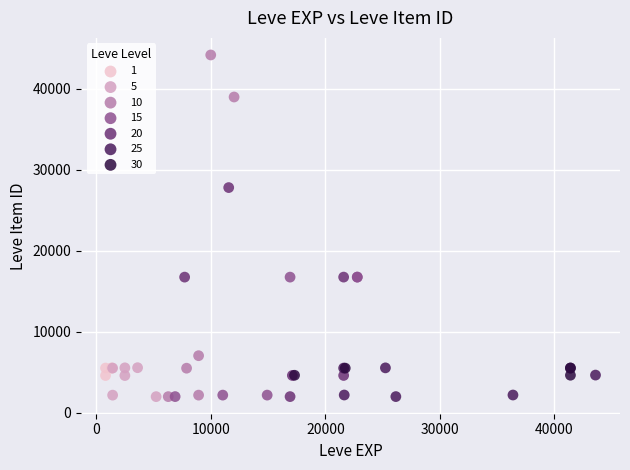

Which series reaches the maximum Y coordinate?

10